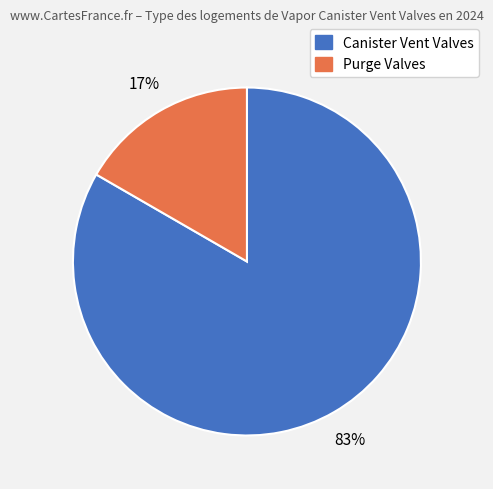

Does any single category account for the majority?

Yes